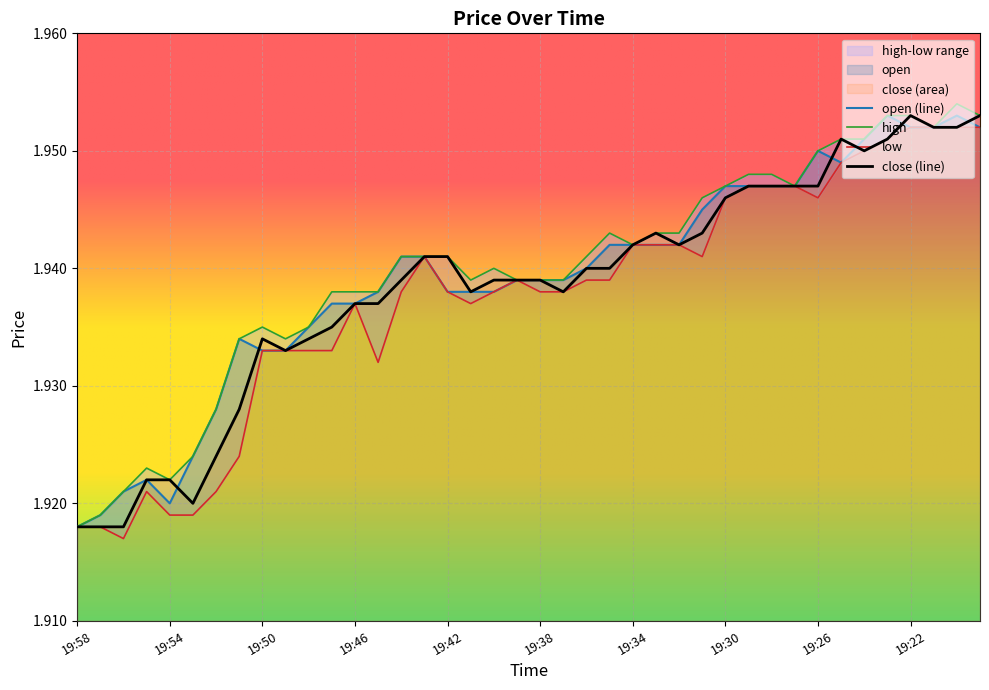

Which series has the largest total across all categories?

high